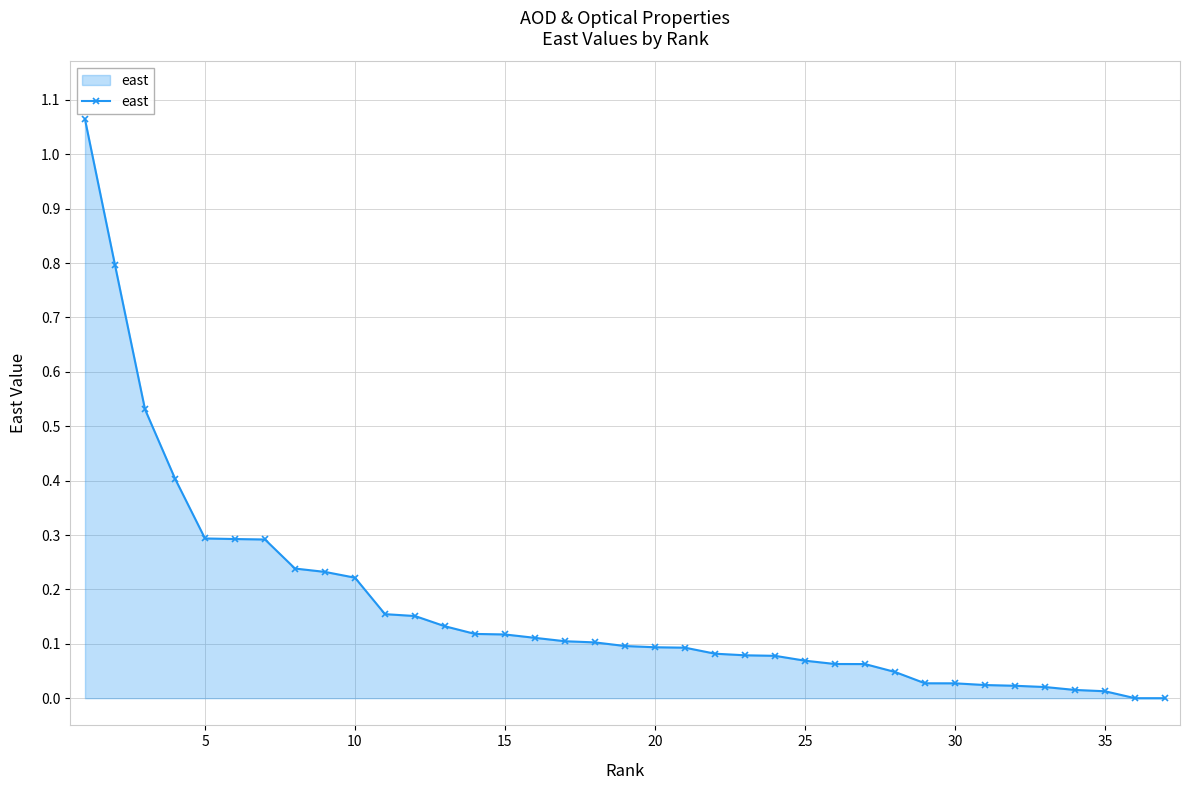

How many lines are shown in the chart?

1